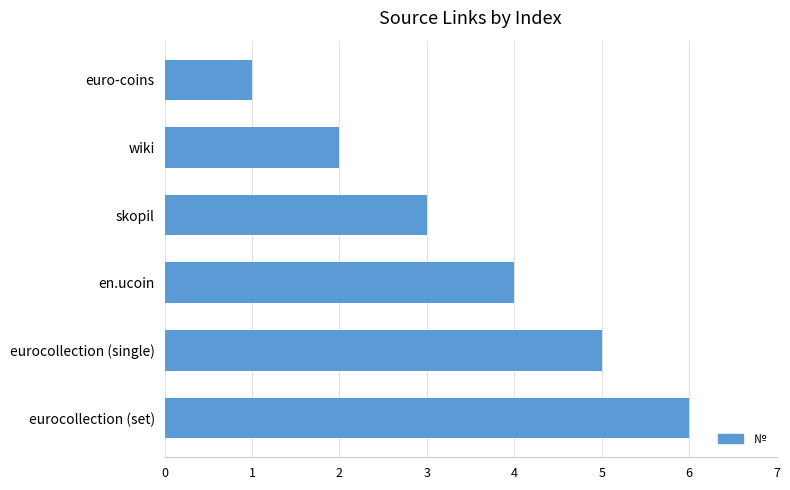

Where is the data nearest to the value 3?

skopil